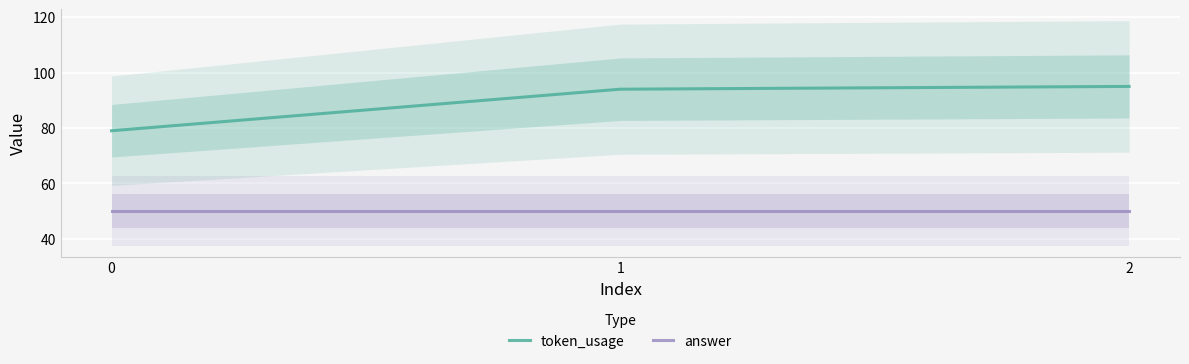

Between 1 and 2, which series saw the biggest shift?

token_usage